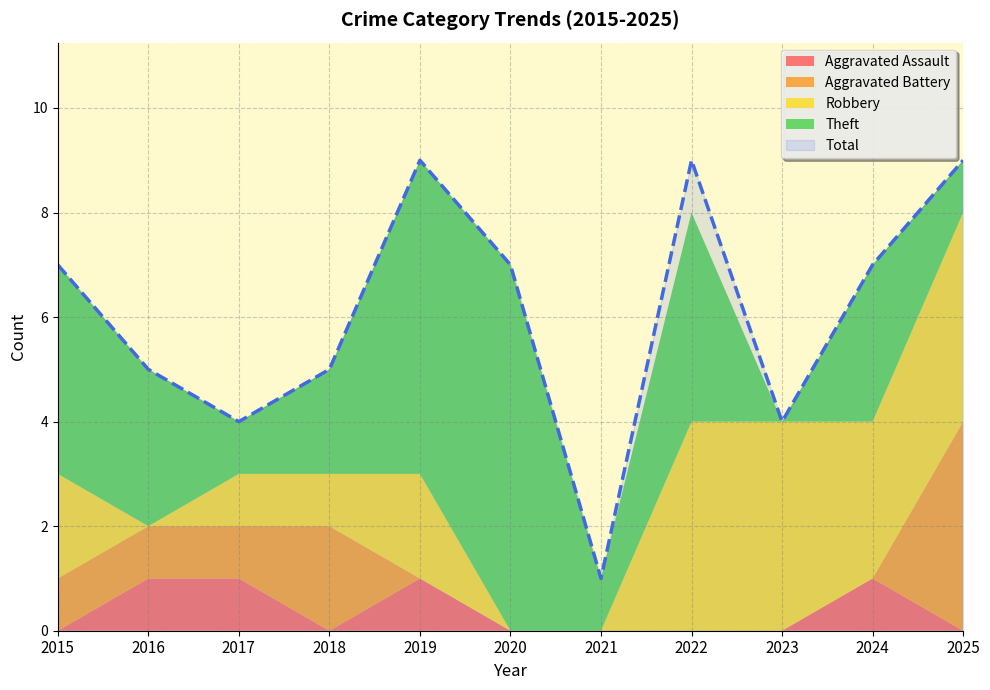

Rank the series by their maximum value, from lowest to highest.

Aggravated Assault, Aggravated Battery, Robbery, Theft, Total